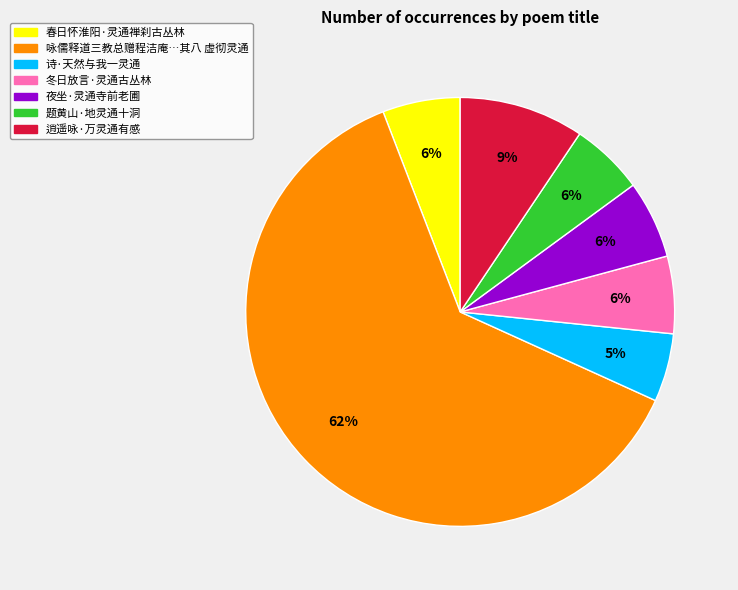

To the nearest percent, what is the difference between the largest and smallest slice percentages?

57%